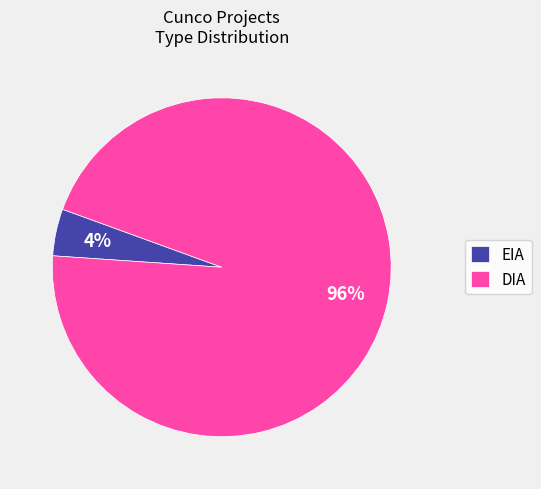

Do DIA and EIA together represent more than half of the pie?

Yes